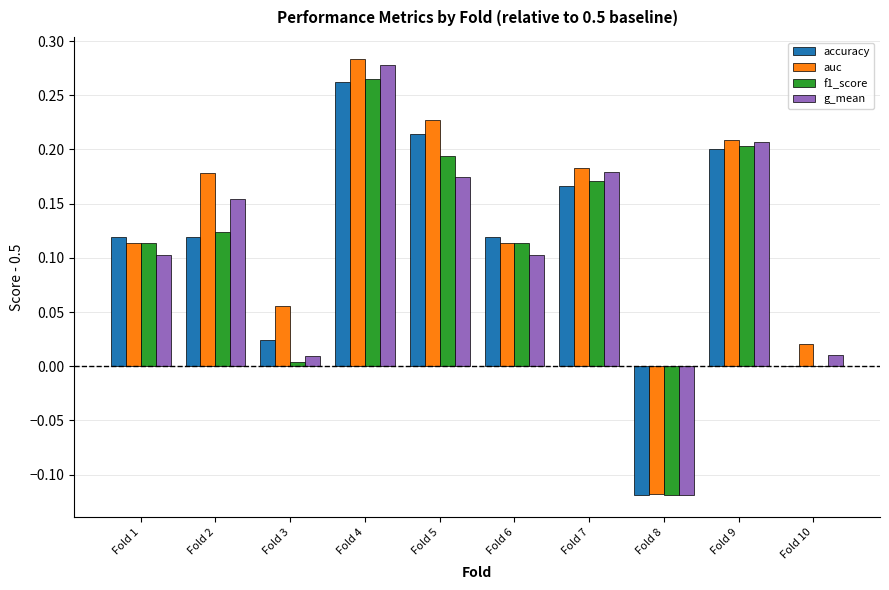

Which label corresponds to the largest value in the chart?

Fold 4